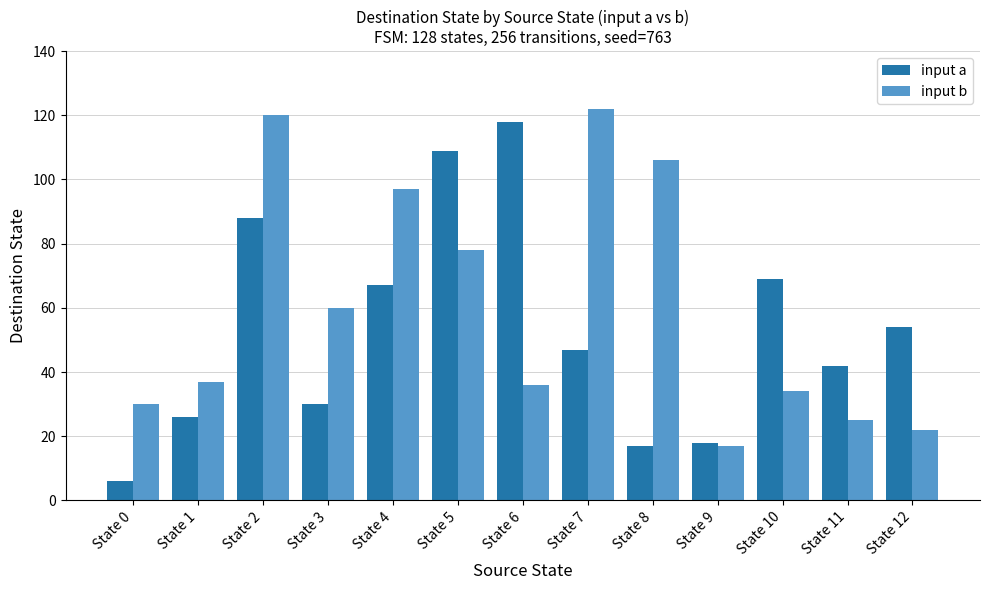

How many data points in input a are less than 47?

6